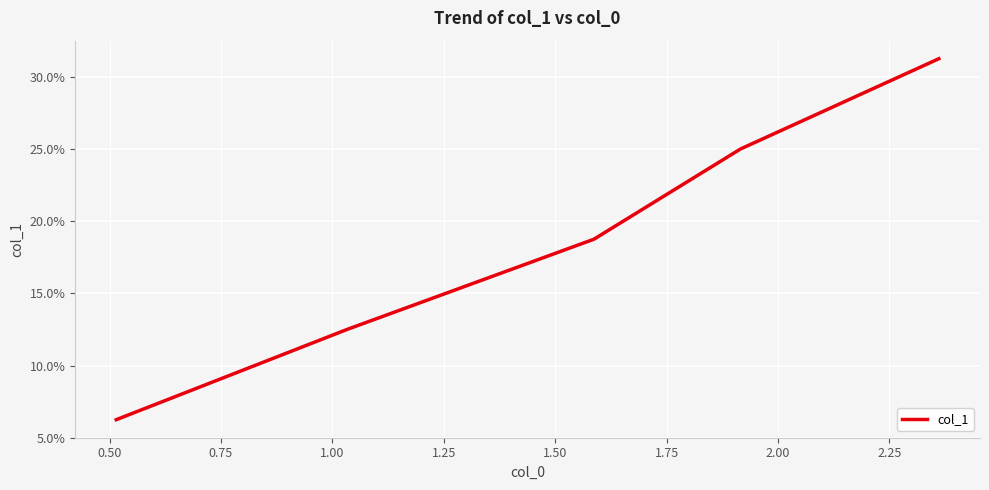

Does the chart have visible grid lines?

Yes